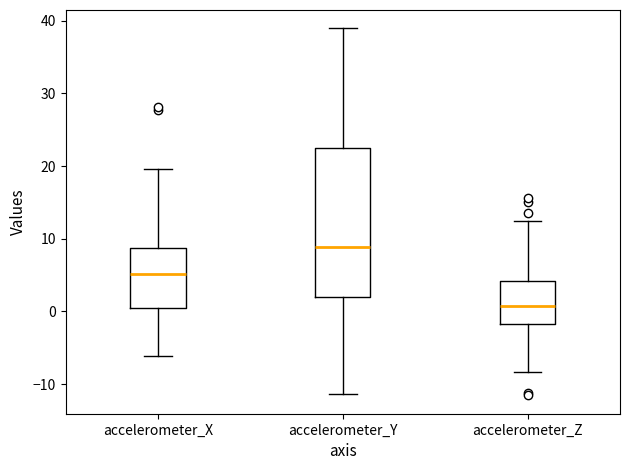

Where is the upper edge of the box for accelerometer_Y on the y-axis? The values are not printed on the chart, so give them approximately, as read against the axis.

23